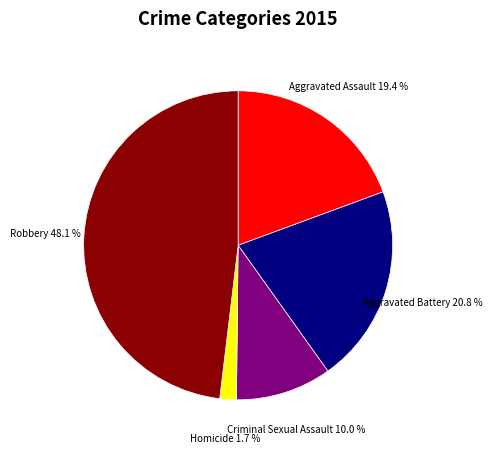

Is it true that Aggravated Battery is 21% of the pie?

True